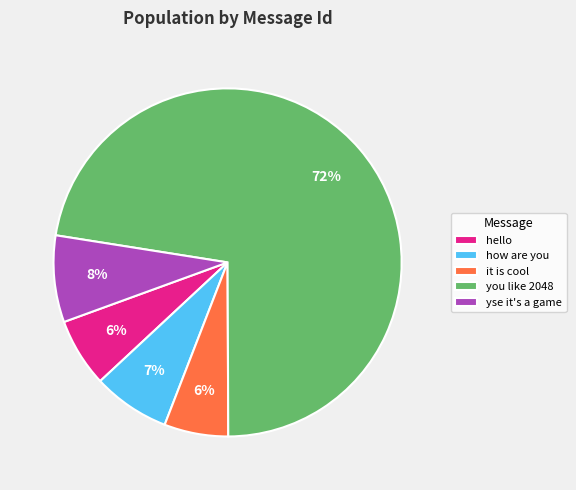

To the nearest percent, what is the difference between the how are you and hello slice percentages?

1%